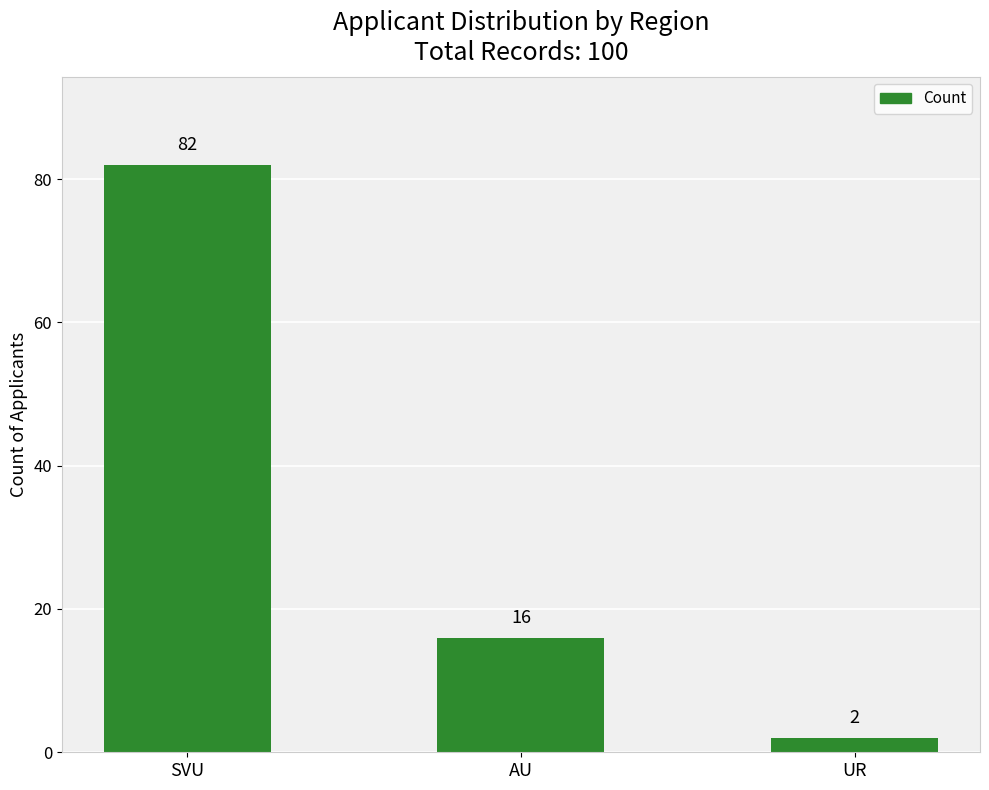

Does the chart contain any negative values?

No